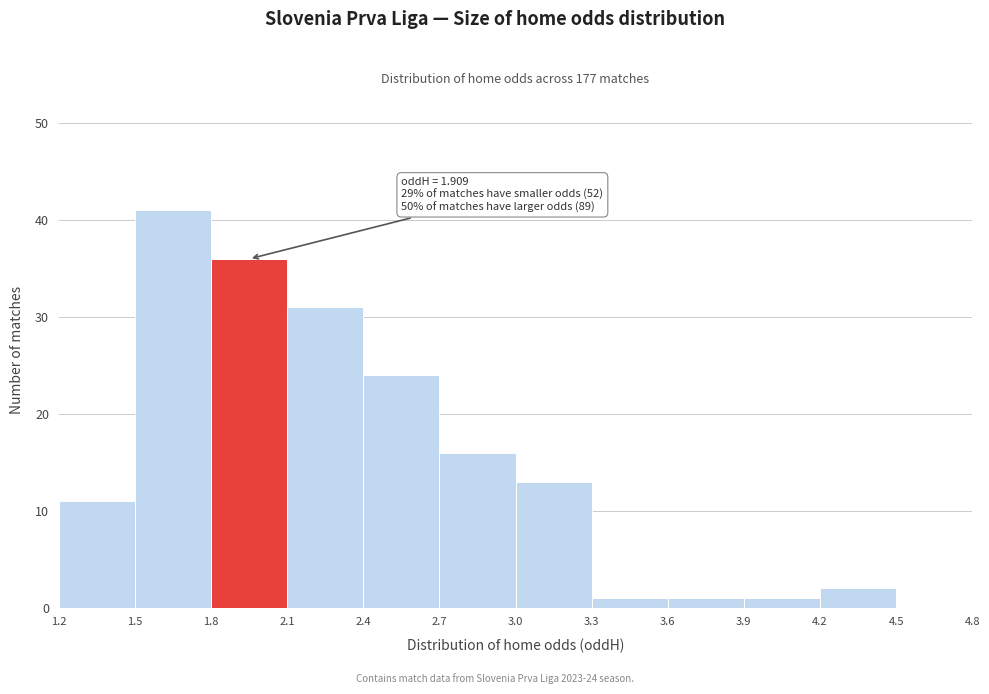

Which range on the x-axis has the tallest bar?

1.5 to 1.8